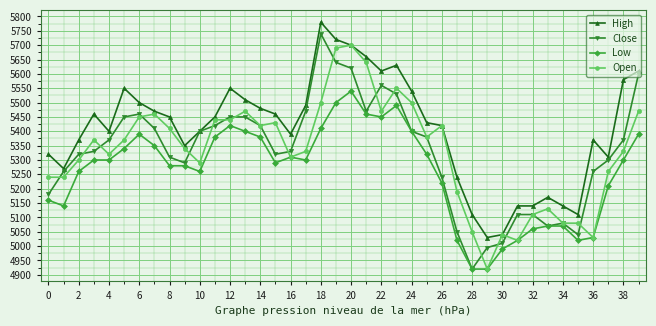

List the series in order of their peak value, lowest first.

Low, Open, Close, High